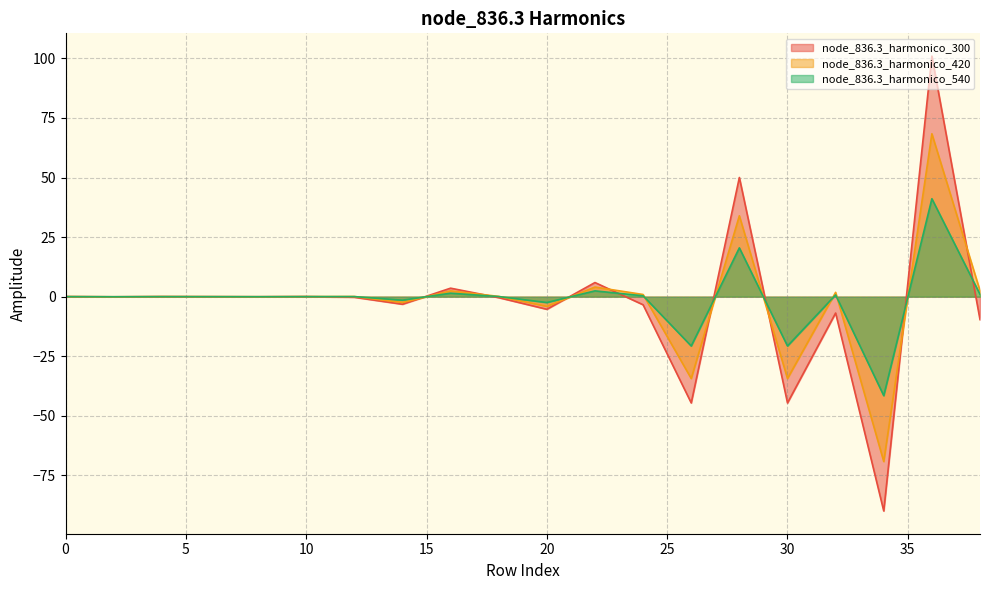

The node_836.3_harmonico_540 series shows 2.4 at 22. True or false?

True